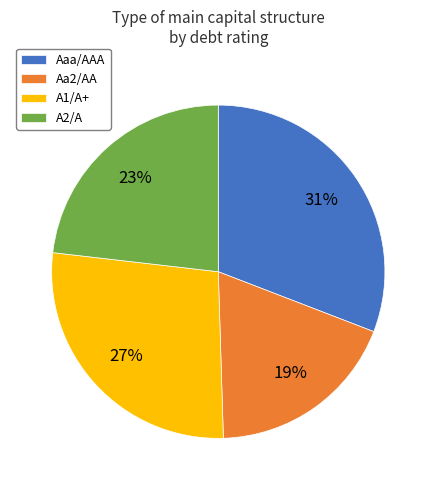

To the nearest percent, what is the average slice percentage?

25%